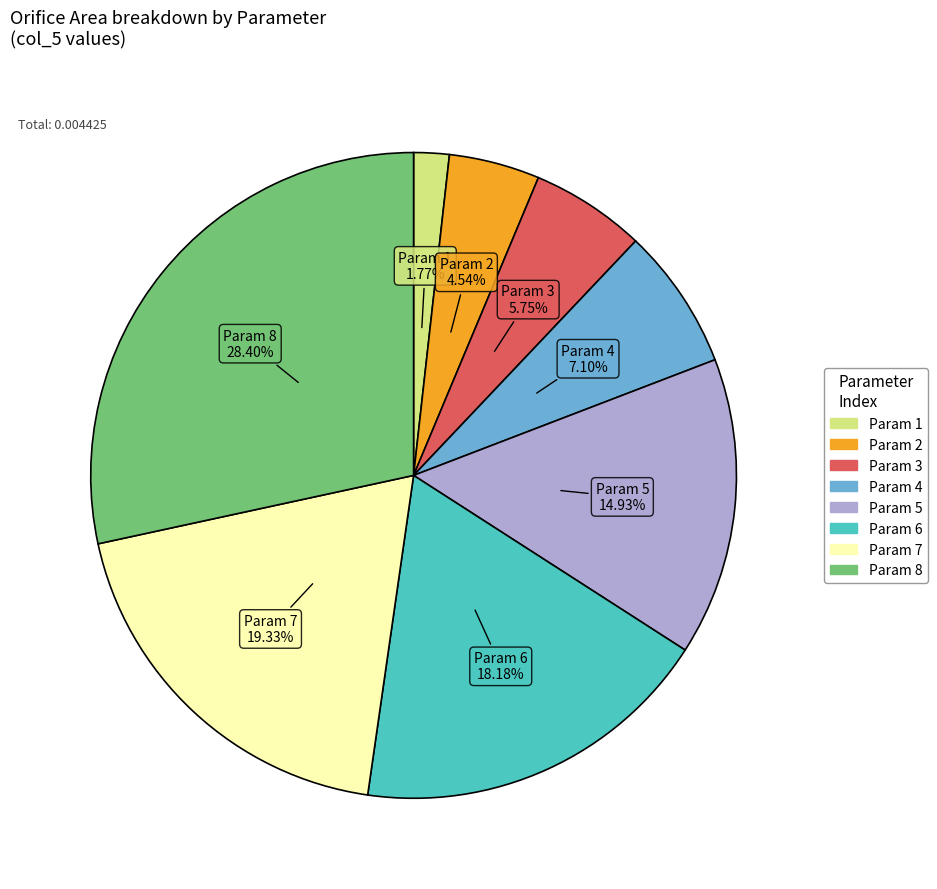

To the nearest percent, what is the difference between the largest and smallest slice percentages?

27%